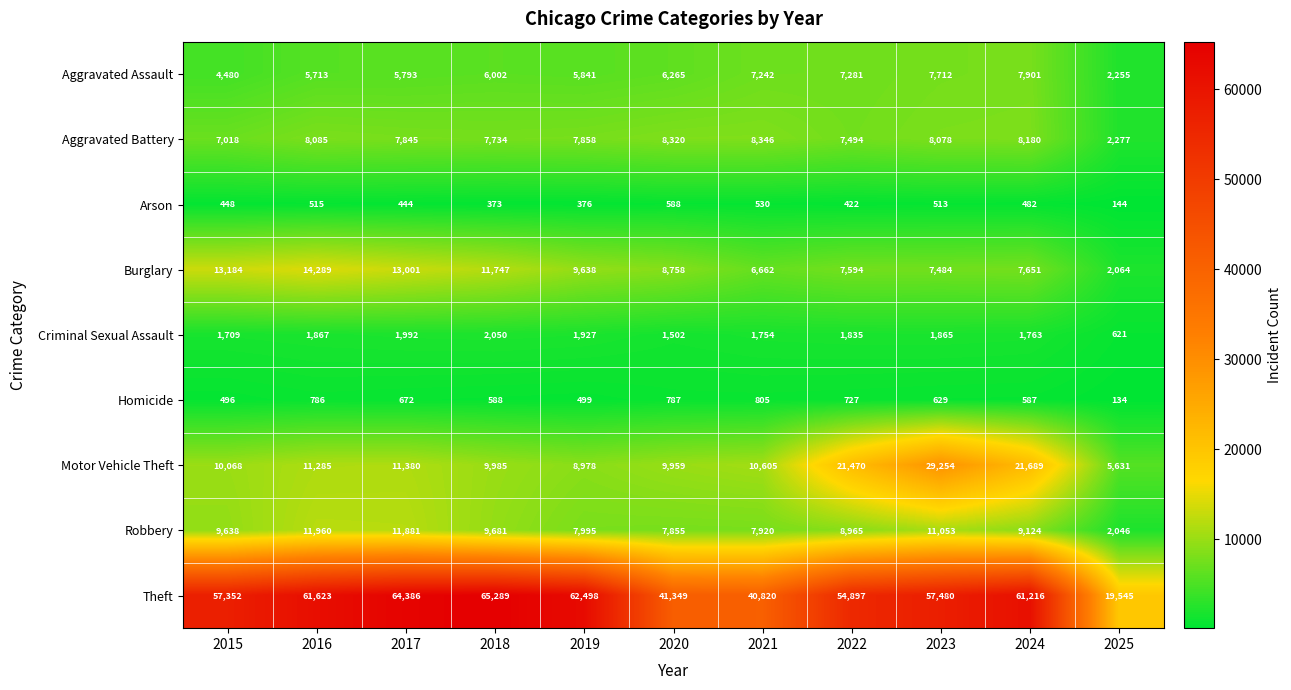

The value of Criminal Sexual Assault at 2018 is 2050. True or false?

True